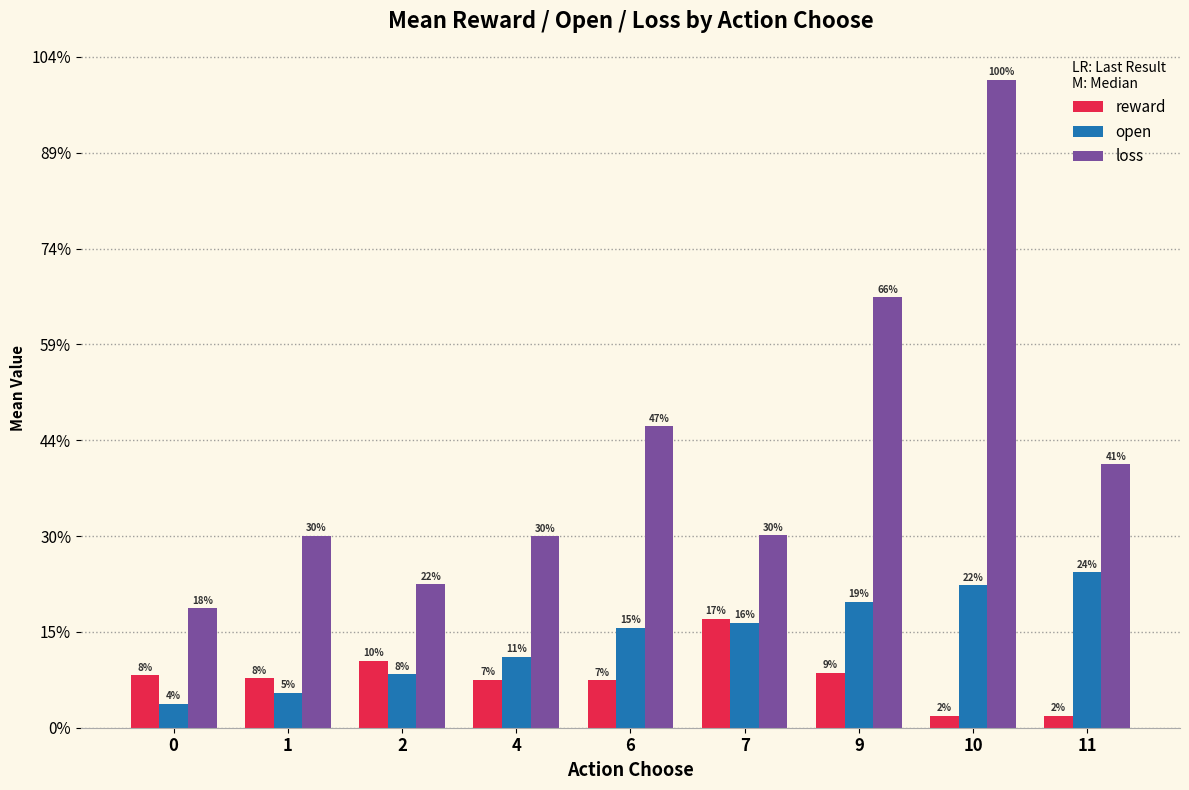

What are all the series names shown in the legend?

reward, open, loss